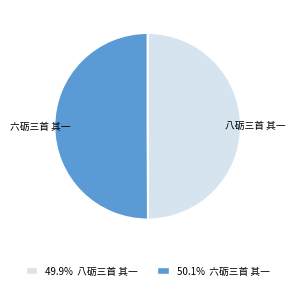

Is it true that 八砺三首 其一 is 56% of the pie?

False